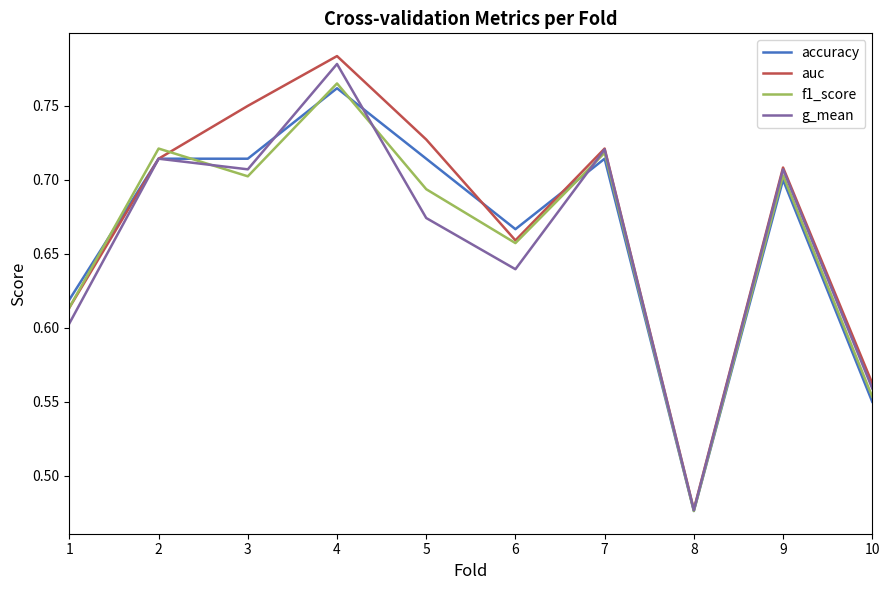

What are all the series names shown in the legend?

accuracy, auc, f1_score, g_mean